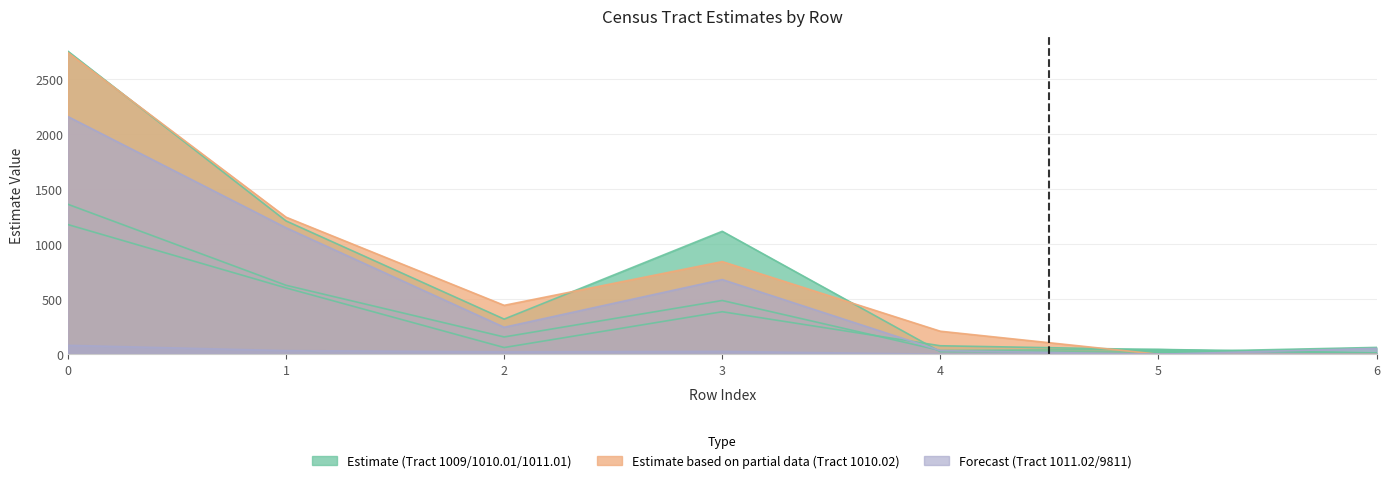

Is the value of Census Tract 9811 at 3 greater than the value of Census Tract 1011.02 at 3?

No